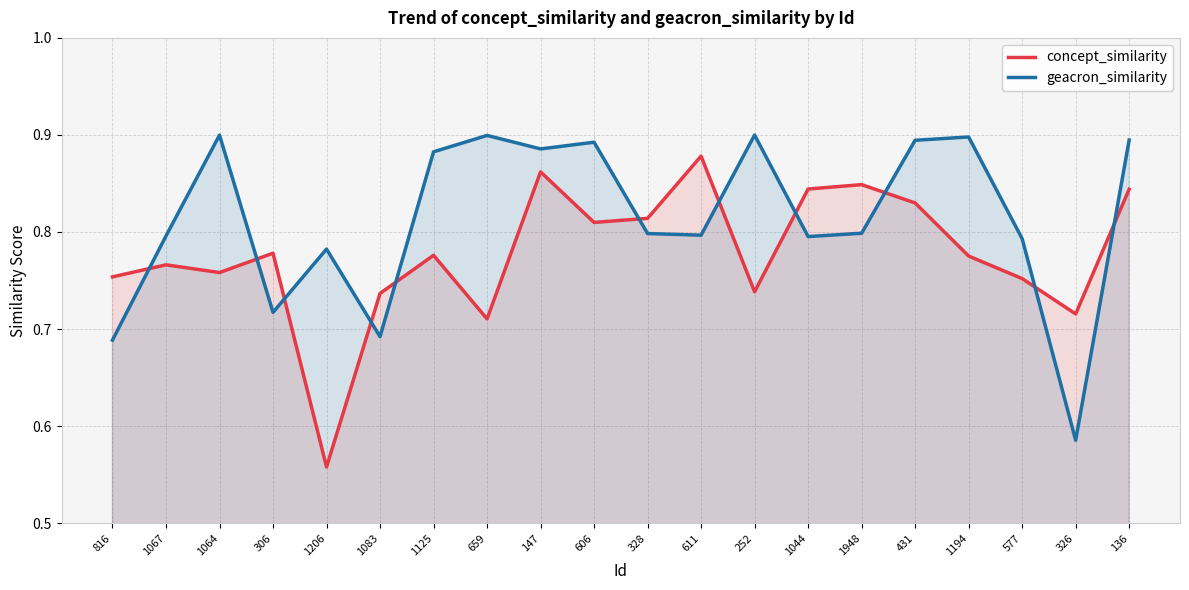

Where do geacron_similarity and concept_similarity first cross each other?

816 and 1067